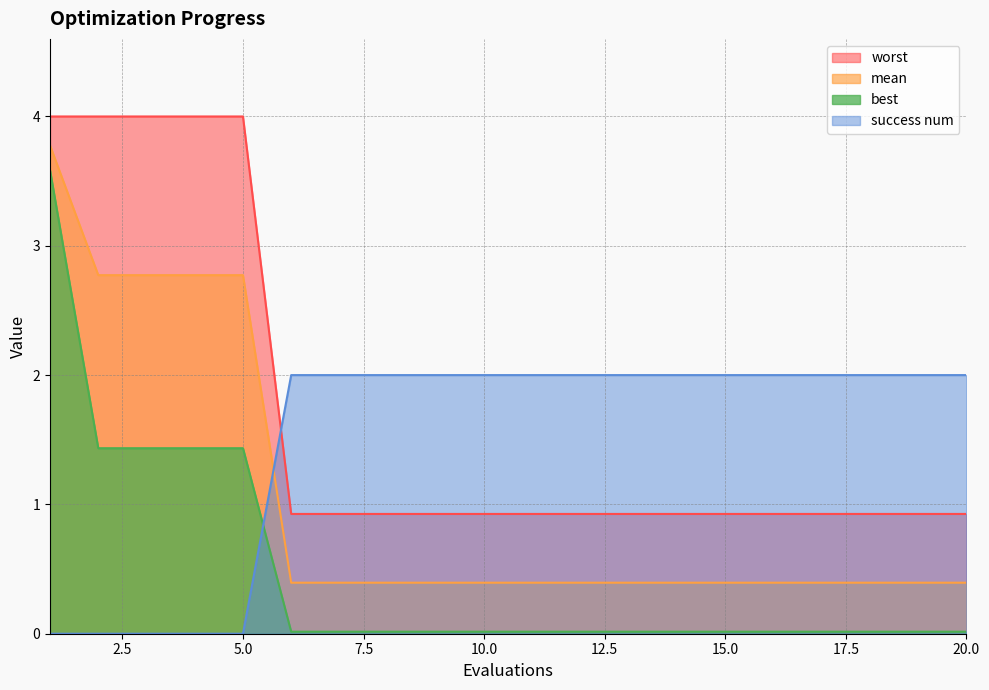

True or false: worst and success num intersect in this chart.

True